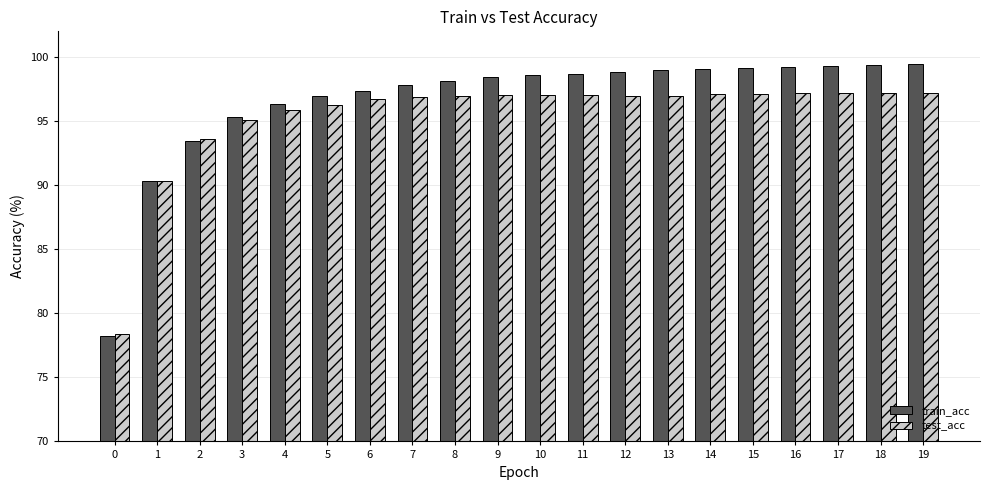

Where does the test_acc series first go above 96?

5